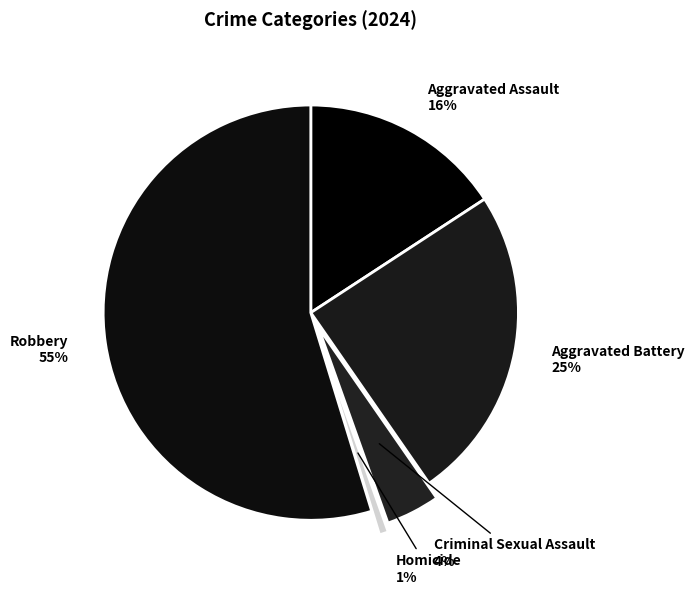

To the nearest percent, what is the average slice percentage?

20%